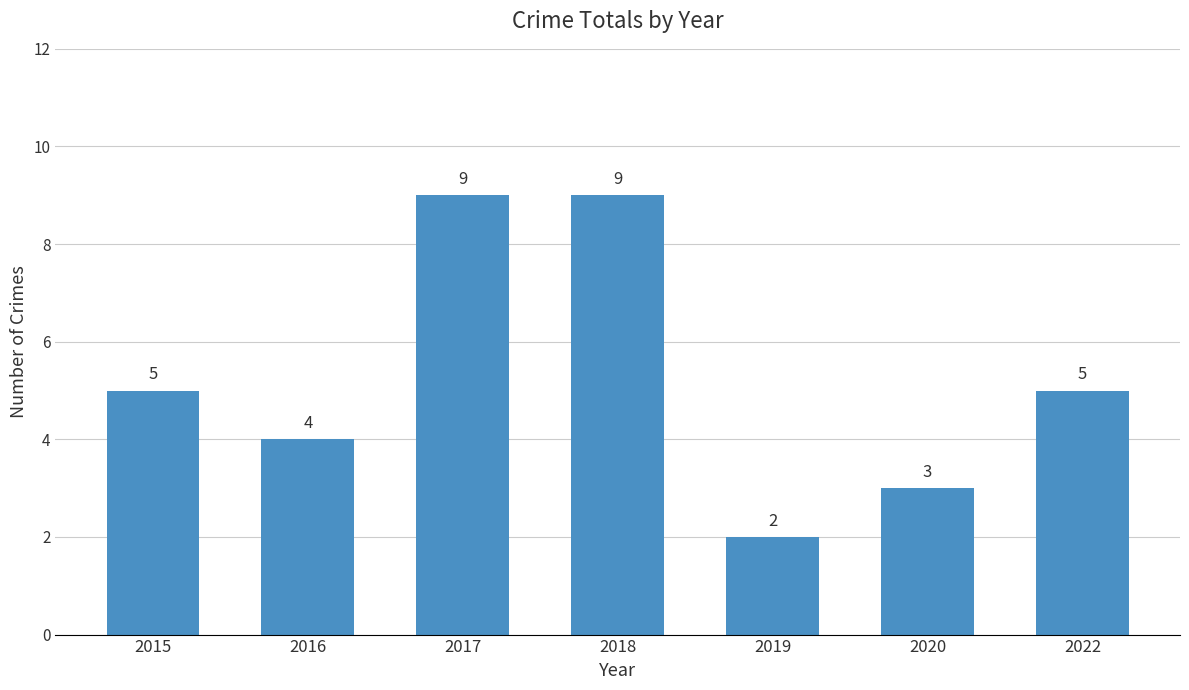

What is the difference between the maximum and minimum values?

7